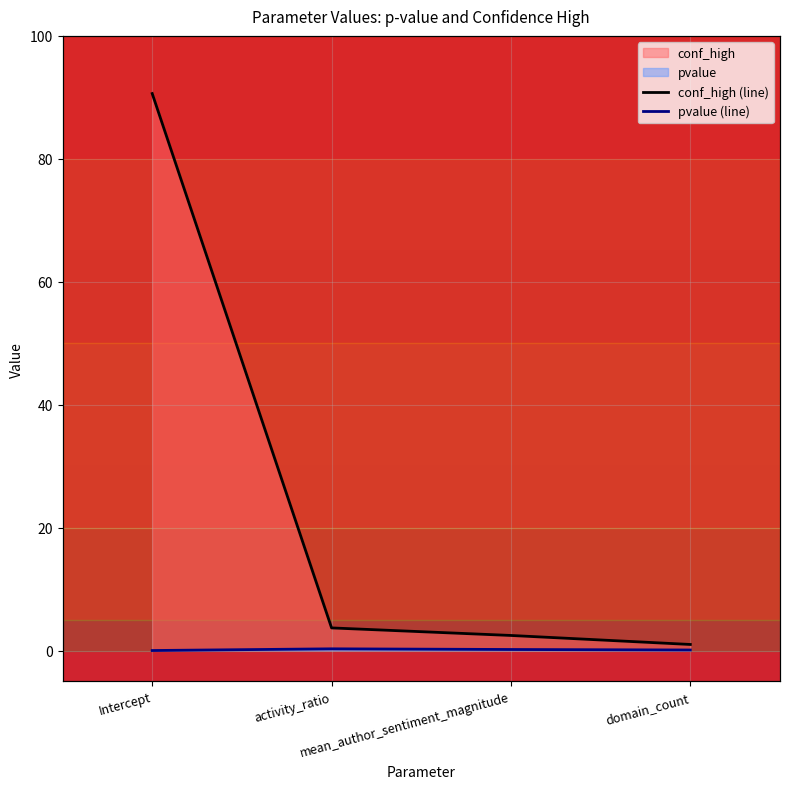

Rank the categories by conf_high (line) value from highest to lowest.

Intercept, activity_ratio, mean_author_sentiment_magnitude, domain_count